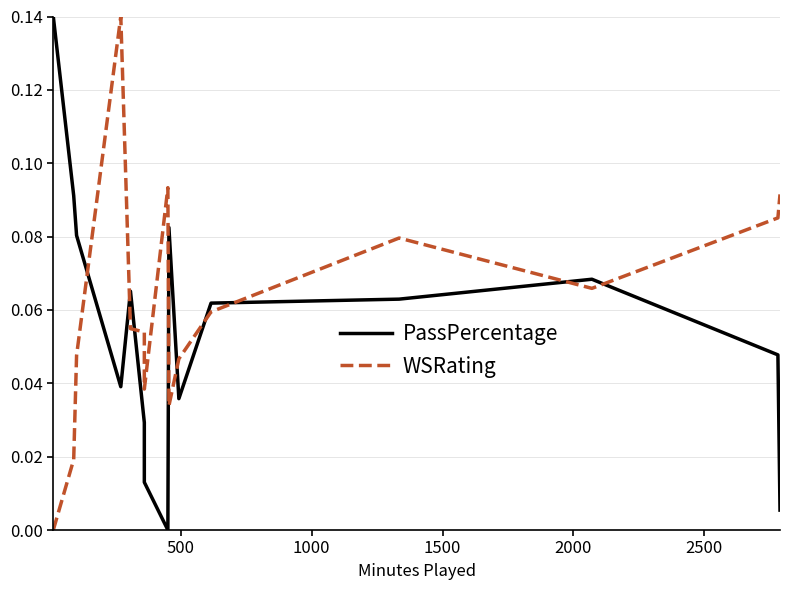

Is the value of PassPercentage at 8 greater than the value of WSRating at 10?

Yes